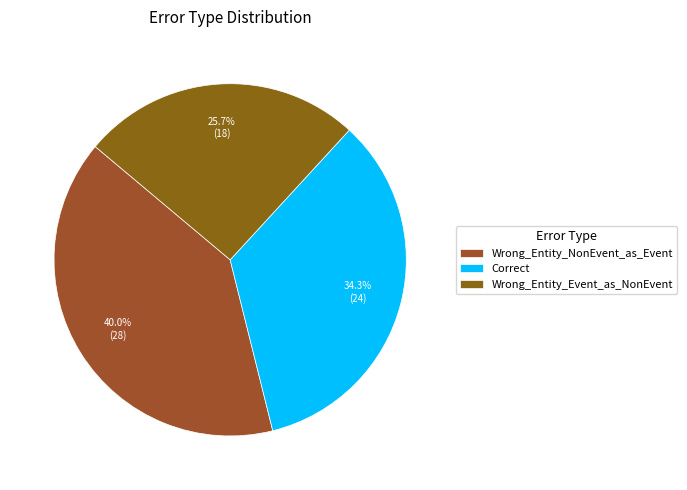

Which slice is the smallest?

Wrong_Entity_Event_as_NonEvent